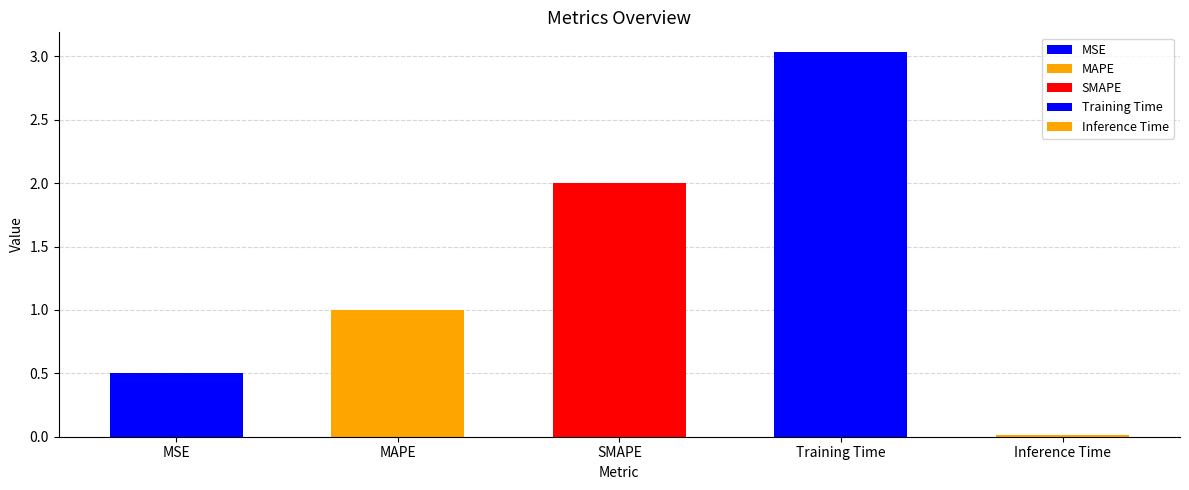

What is the maximum value shown in the chart?

3.0